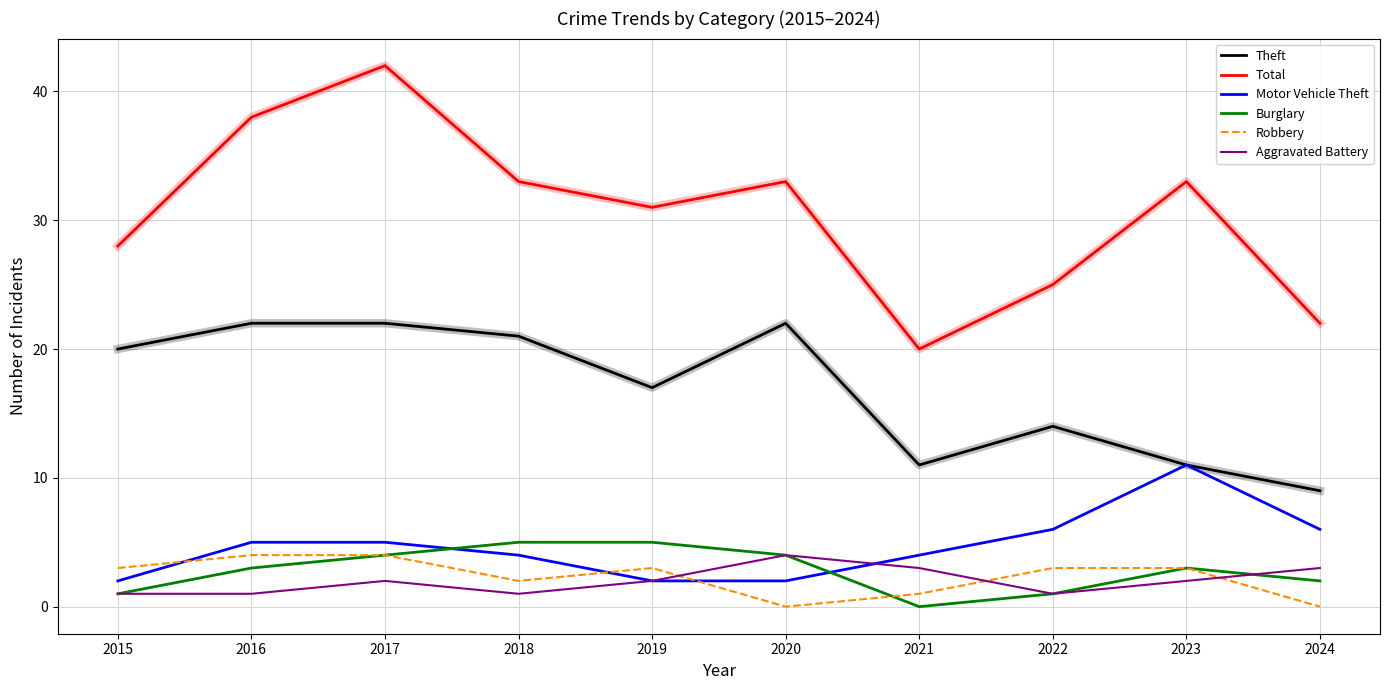

Between 2018 and 2020, which series saw the biggest shift?

Aggravated Battery